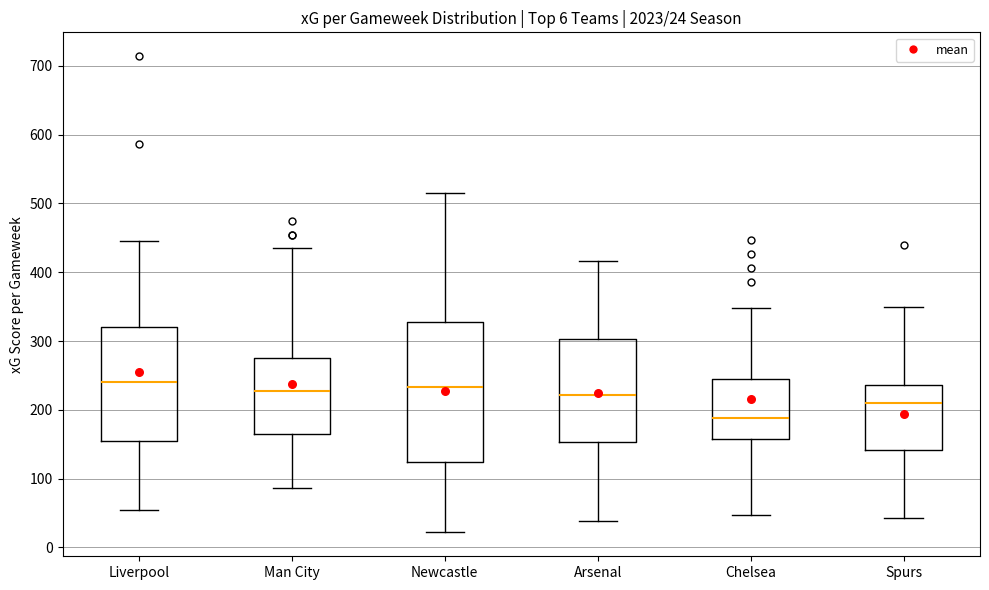

Which box's median line is the lowest?

Chelsea